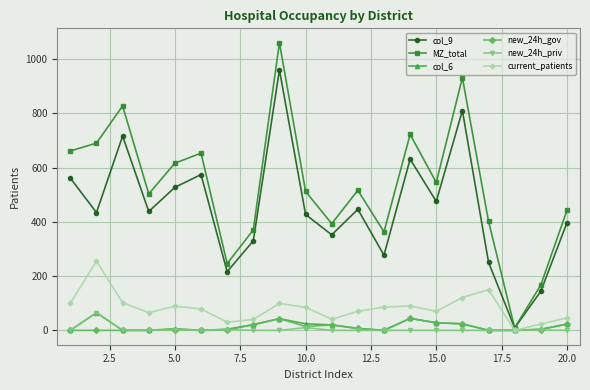

What is the greatest value displayed?

1060